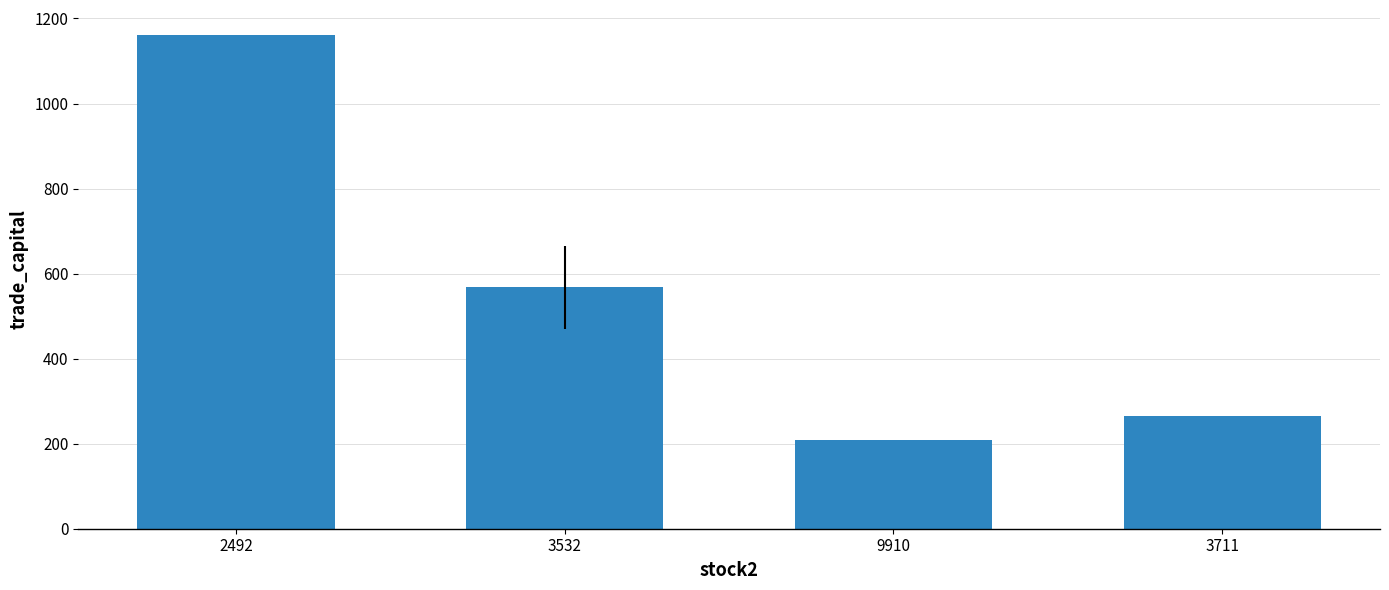

The chart shows a value of 82.6 at 9910. True or false?

False